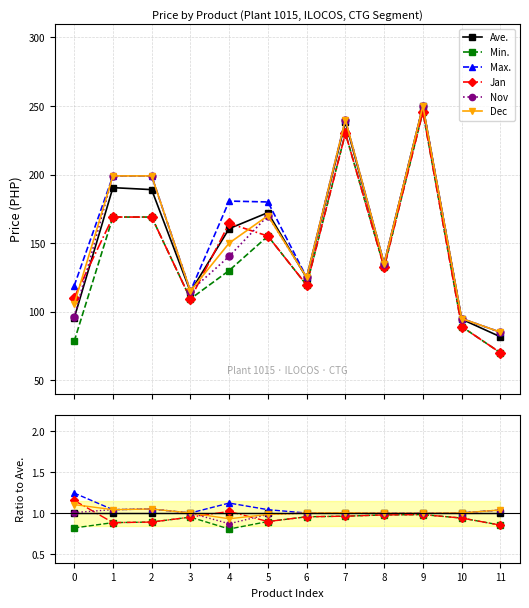

What is the value of the Ave. point at the 12th from the left?

1.0